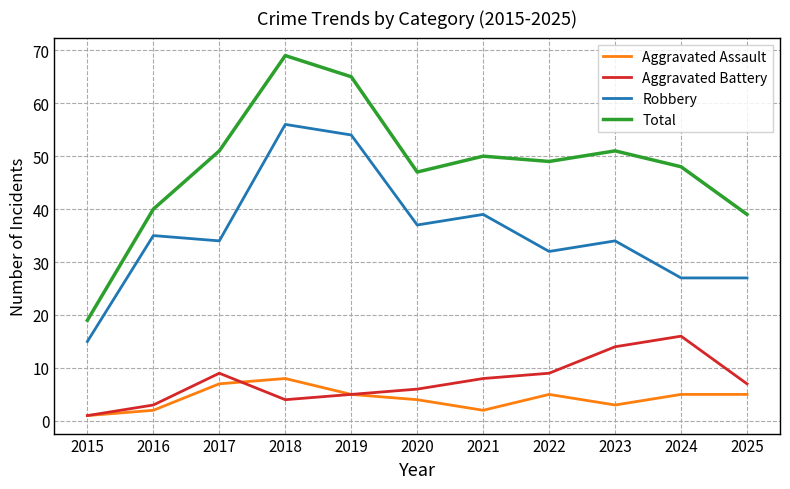

True or false: Total and Robbery cross at least once.

False